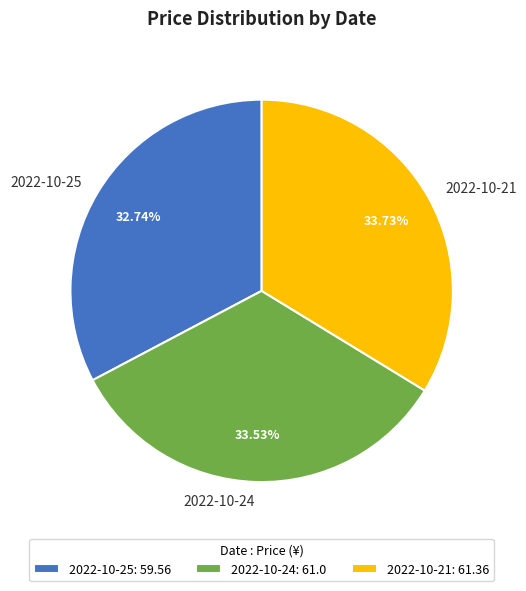

What is the ratio of the value at 2022-10-21 to the value at 2022-10-24?

1.0